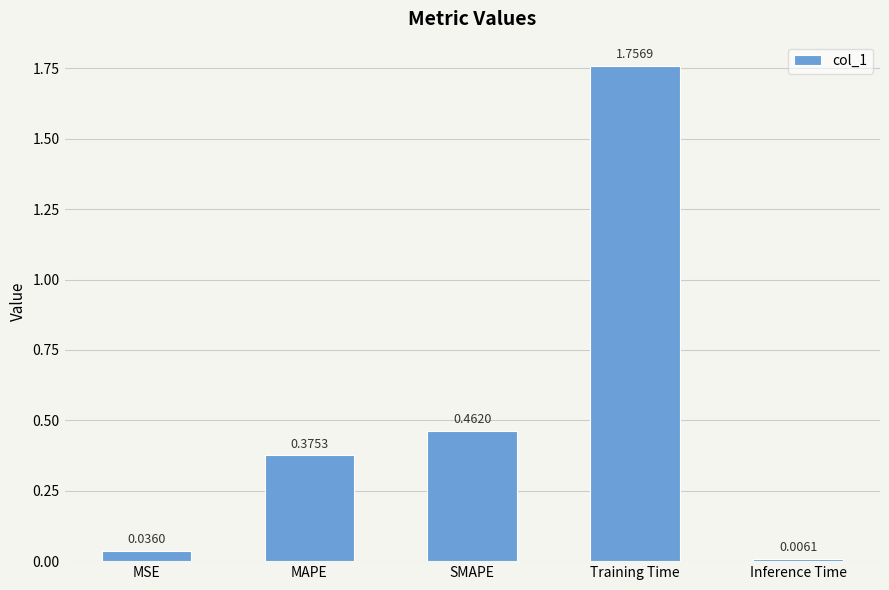

Which category has the highest value across all series?

Training Time